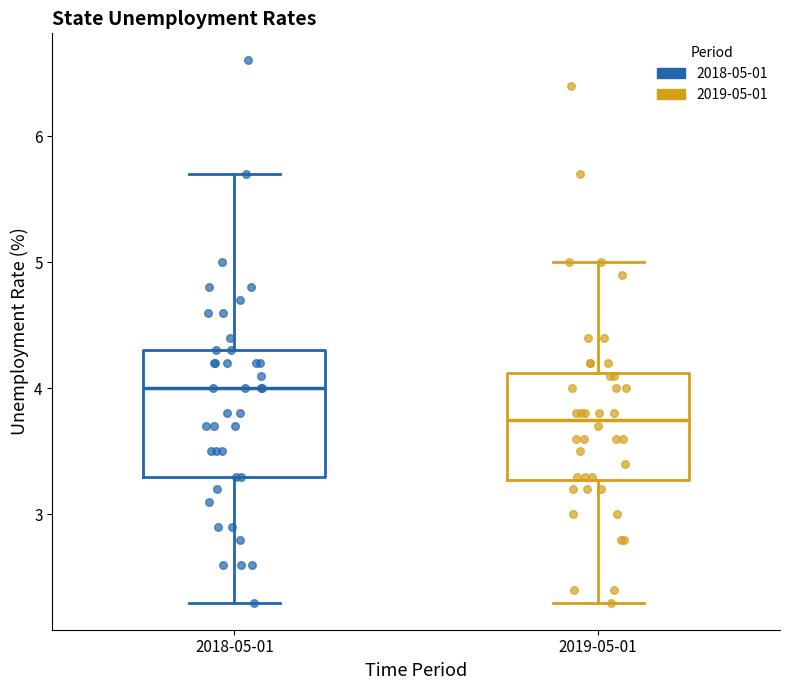

Reading left to right, read every box against the y-axis: the position of its median line, the range the box covers, and the ends of its whiskers. The values are not printed on the chart, so give them approximately, as read against the axis.

2018-05-01: median 4.0, box 3.3 to 4.3, whiskers 2.3 to 5.7
2019-05-01: median 3.8, box 3.3 to 4.1, whiskers 2.3 to 5.0